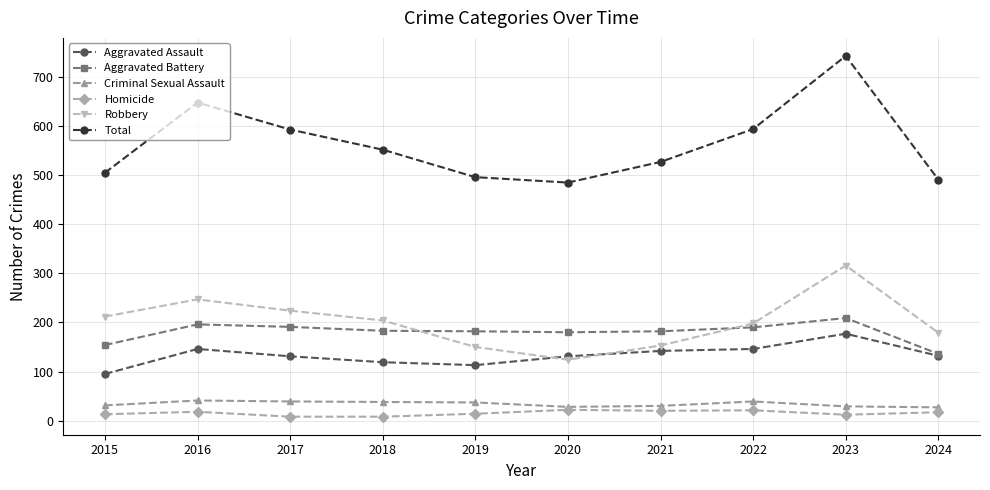

Which series has the largest range (max minus min)?

Total